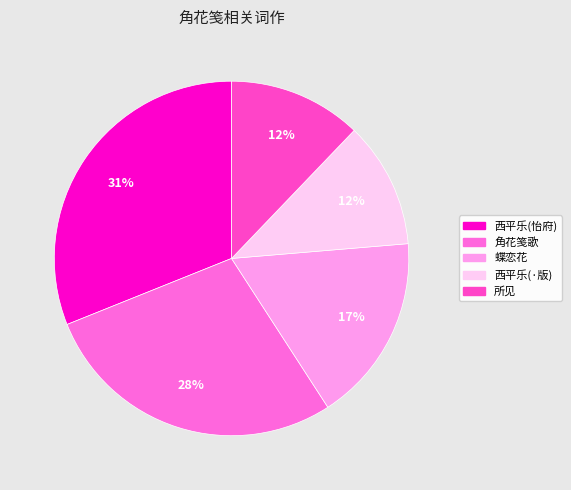

How many segments does this pie chart have?

5